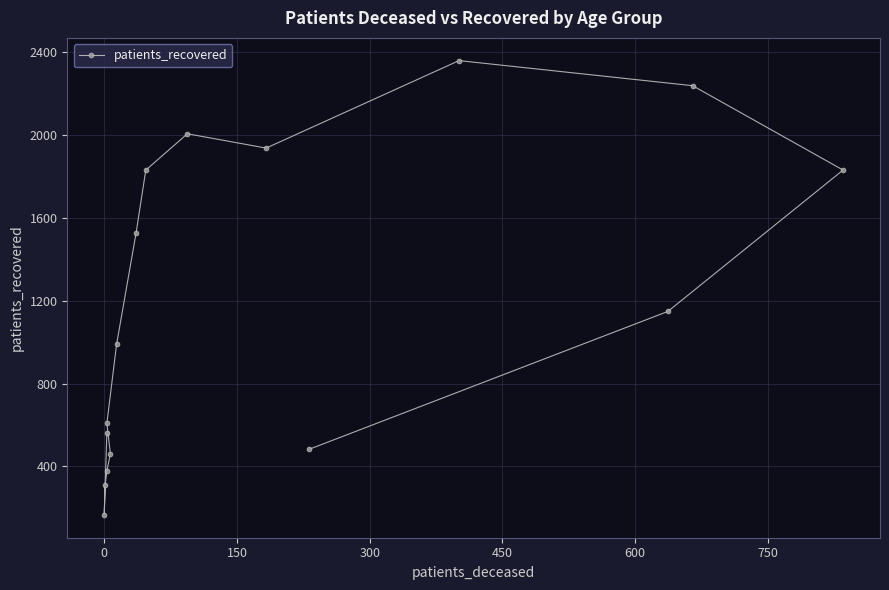

Is it true that the value at −150 is 865?

False